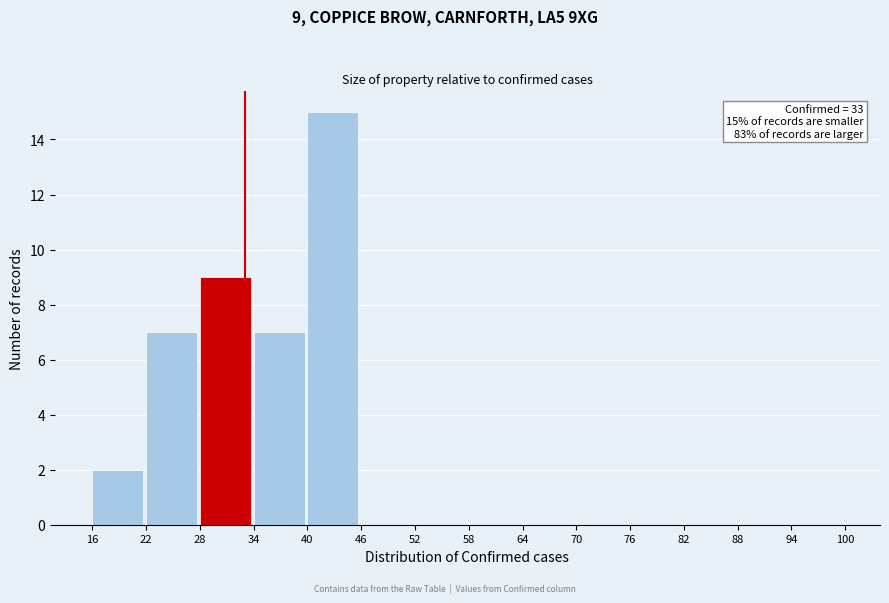

Which range on the x-axis has the tallest bar?

40 to 46